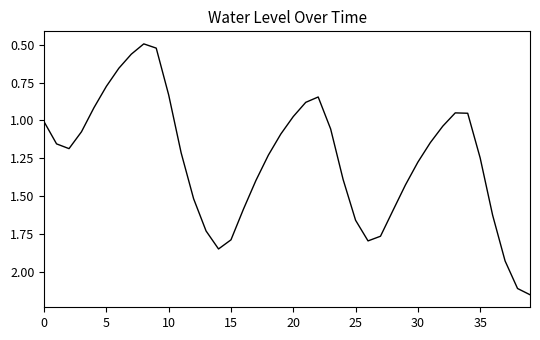

Does the chart display data point markers on the line(s)?

No